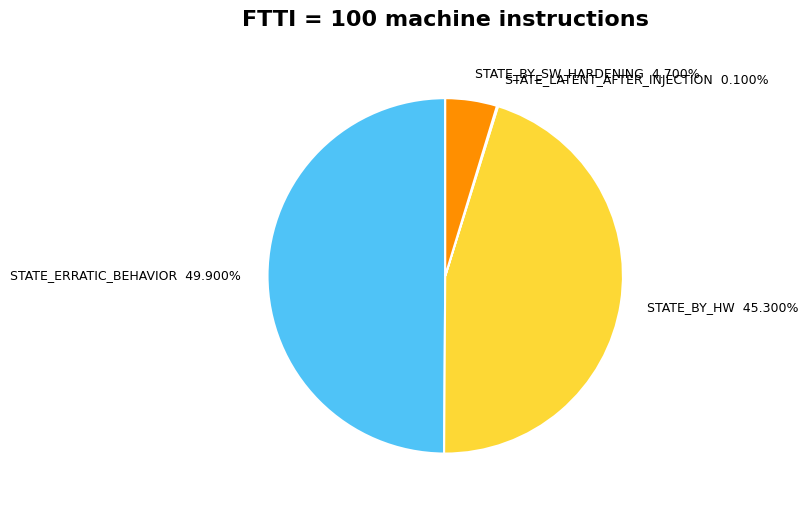

Does STATE_BY_HW account for over 50% of the chart?

No